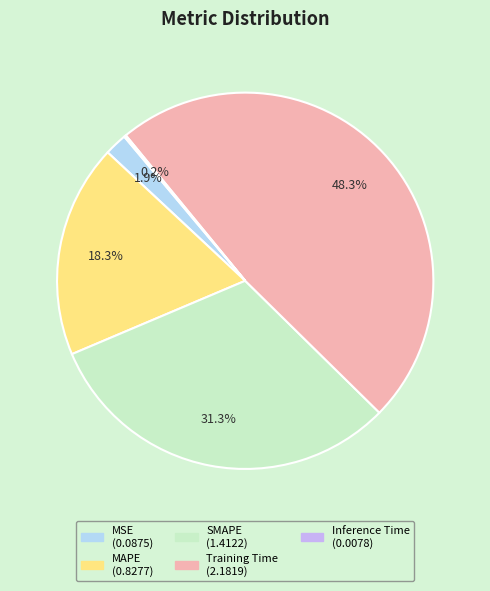

Which slice is the largest?

Training Time